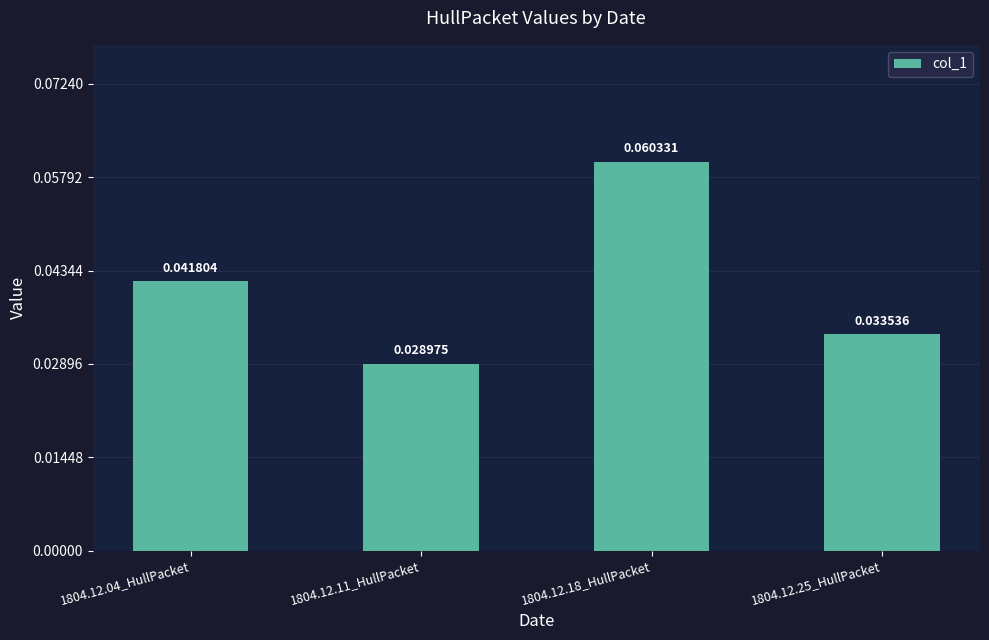

Count the values in the range 0 to 1.

4